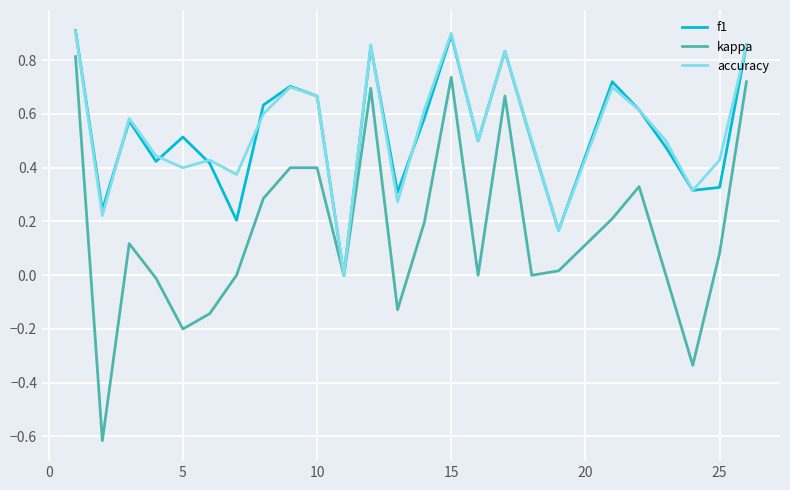

True or false: f1 and accuracy cross at least once.

True